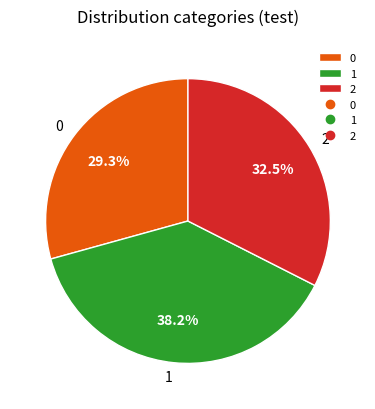

Count the number of slices in the pie.

3